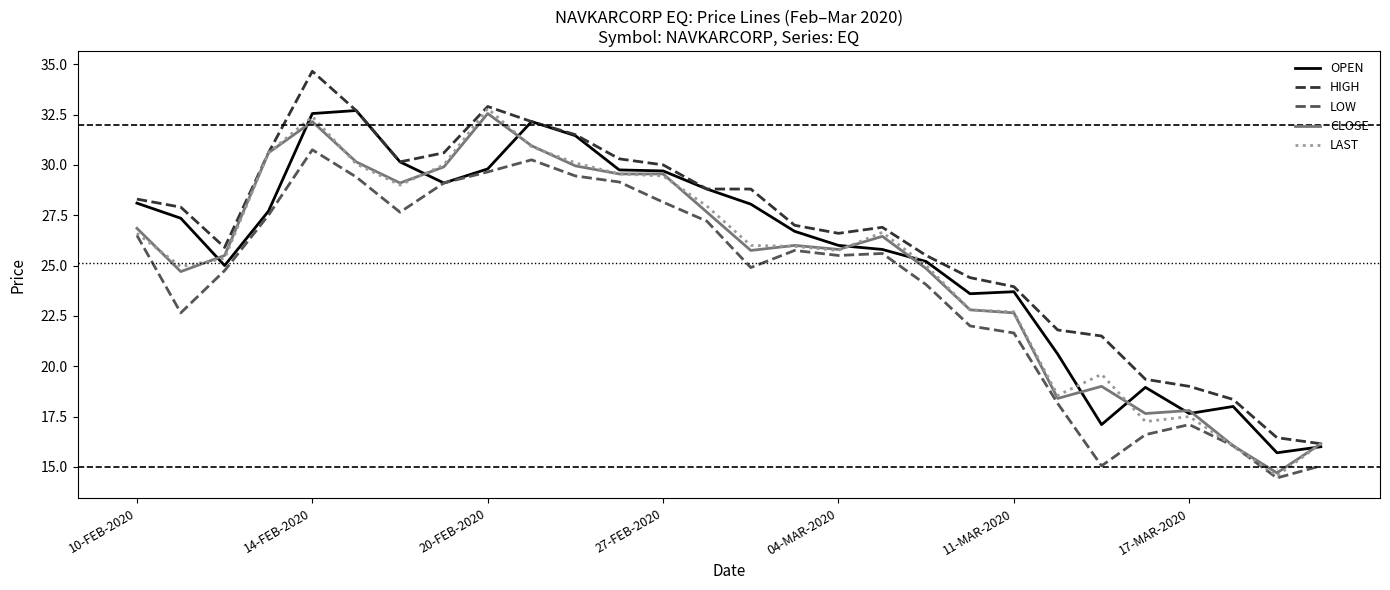

What is the lowest value of the LAST series?

14.6